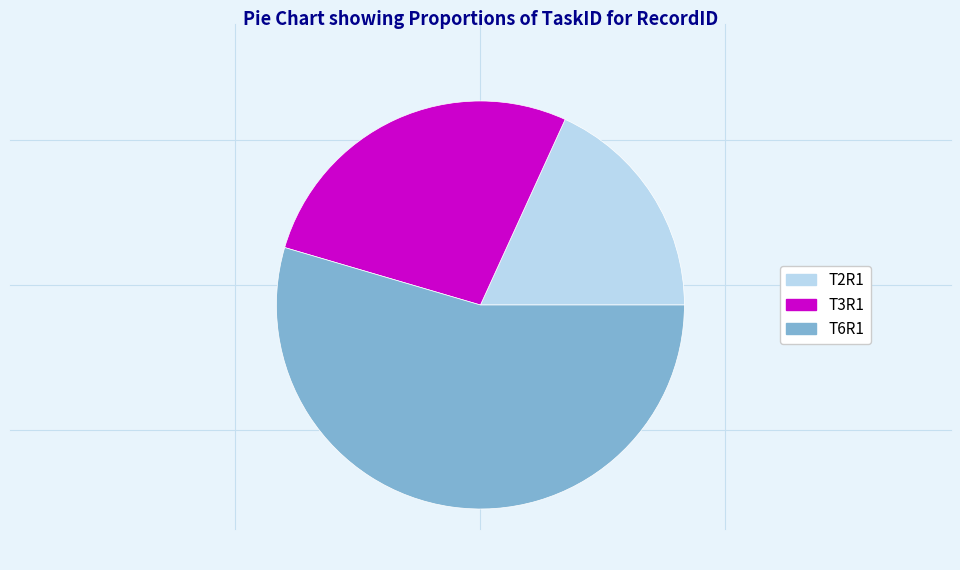

Combined, do T2R1 and T3R1 account for over 50%?

No